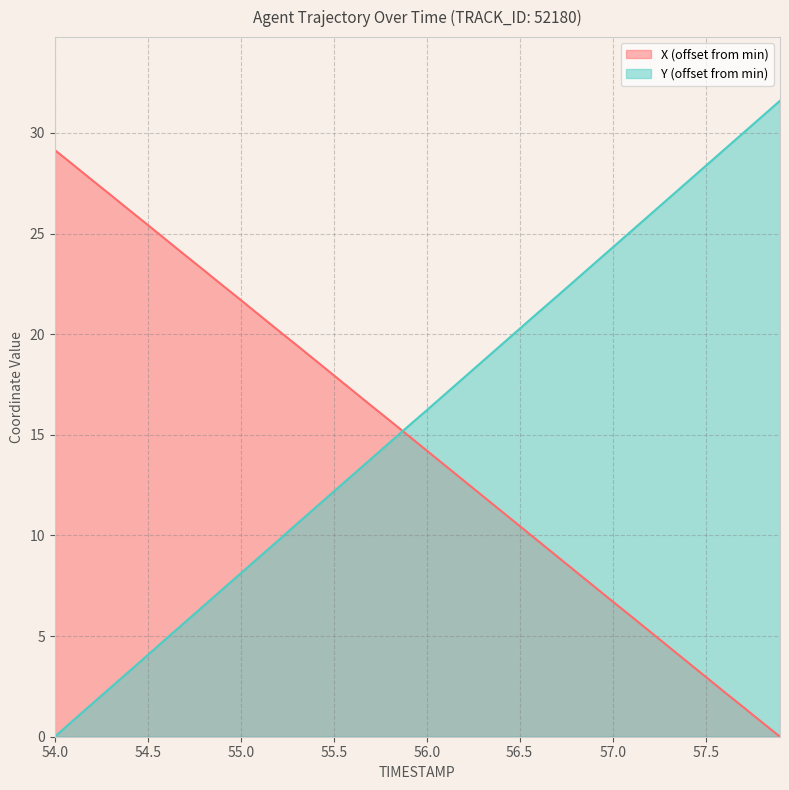

How many positive values does the Y series have?

39